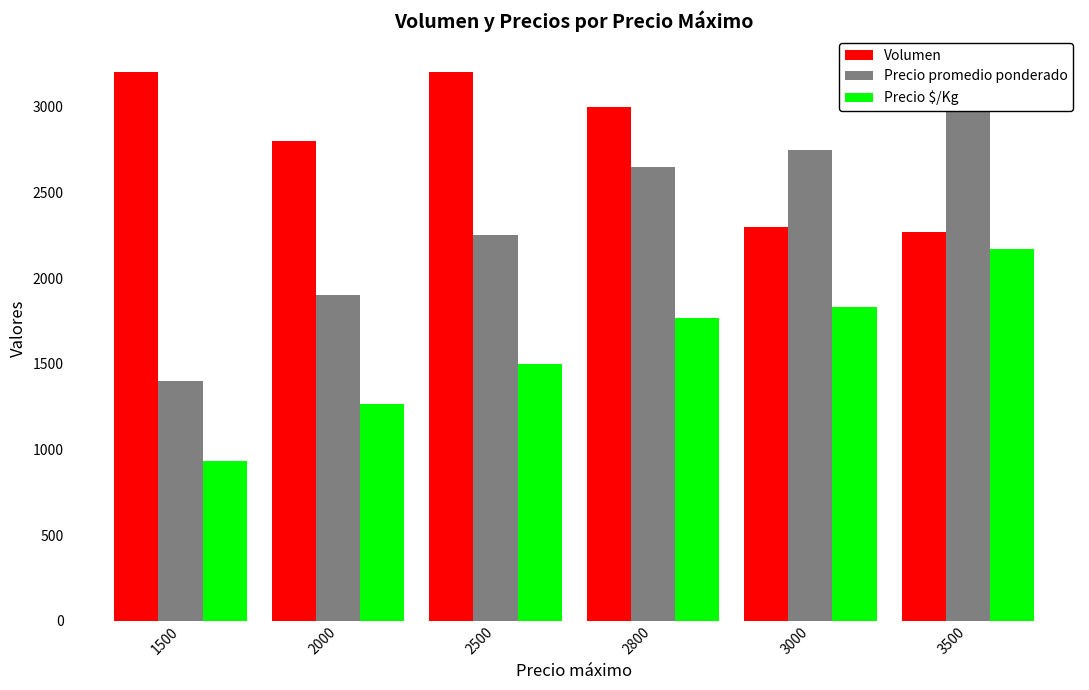

Rank the series by their maximum value, from lowest to highest.

Precio $/Kg, Volumen, Precio promedio ponderado